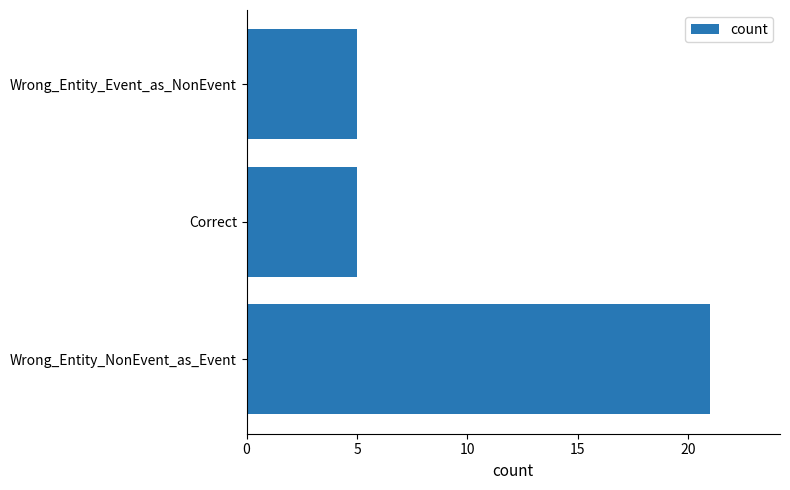

Which has a higher value, Wrong_Entity_NonEvent_as_Event or Wrong_Entity_Event_as_NonEvent?

Wrong_Entity_NonEvent_as_Event